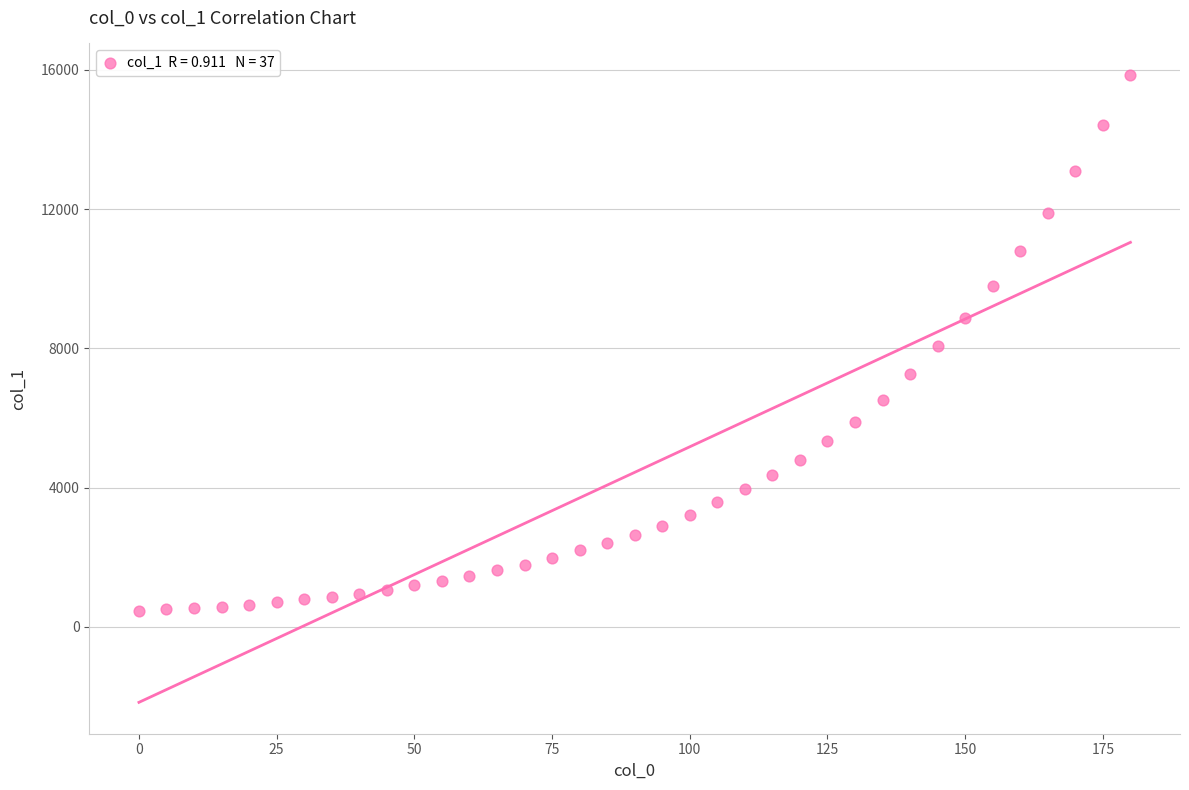

What is the range of Y values (max minus min)?

15400